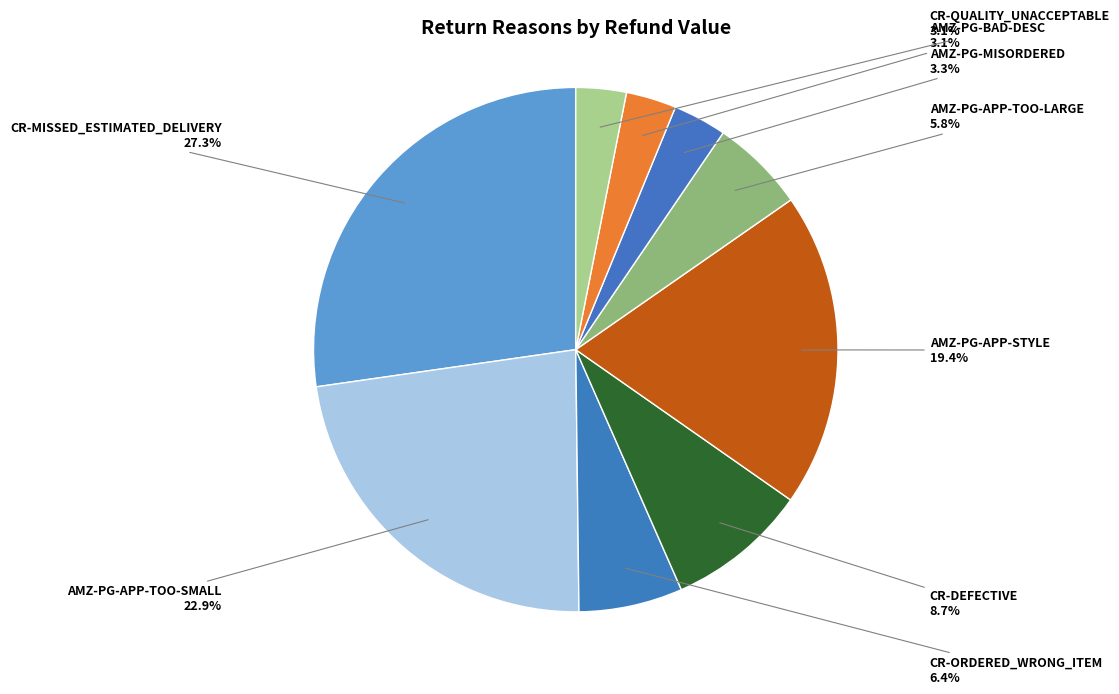

Is there any slice that represents more than half of the pie?

No